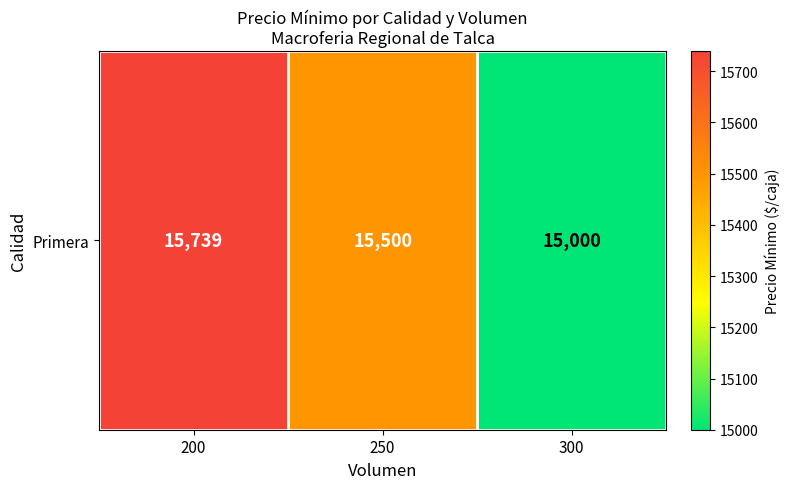

What is the minimum value shown in the chart?

15000